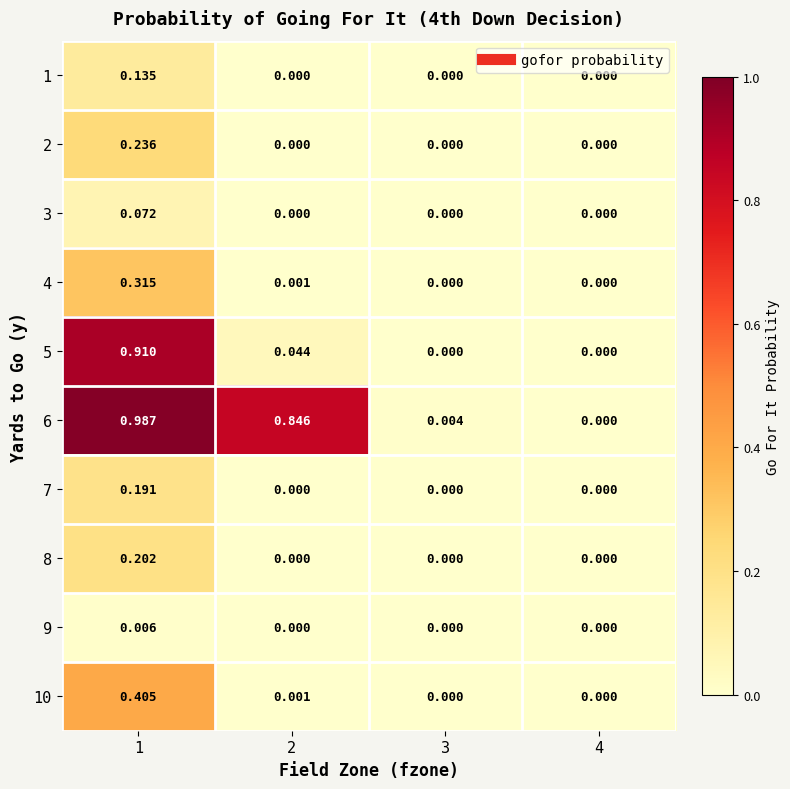

Count the number of categories in the chart.

4